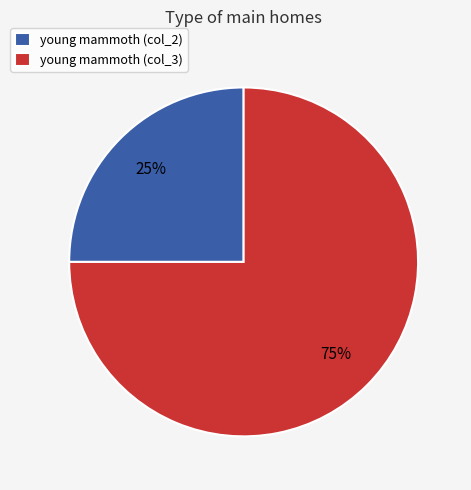

How many segments does this pie chart have?

2